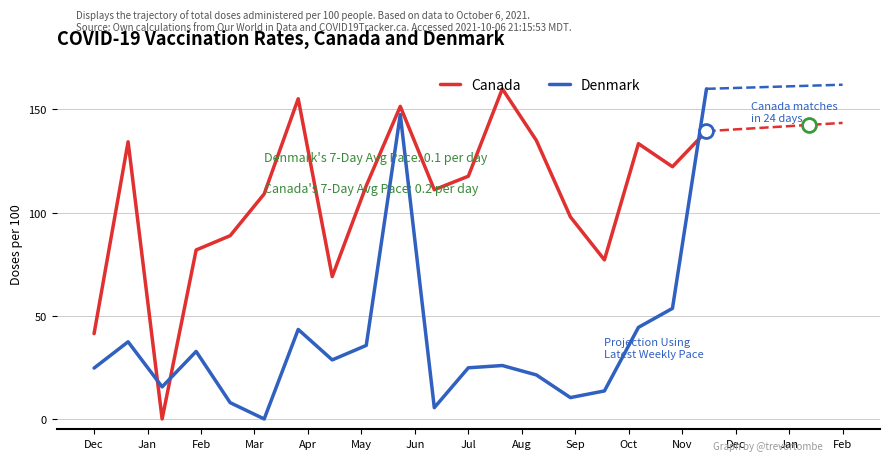

List the series in order of their overall mean, highest first.

Canada, Denmark